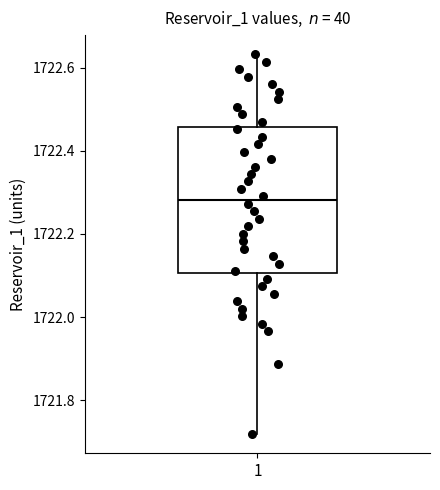

Where does the lower whisker of the box at x = 1 end on the y-axis? The values are not printed on the chart, so give them approximately, as read against the axis.

1721.72